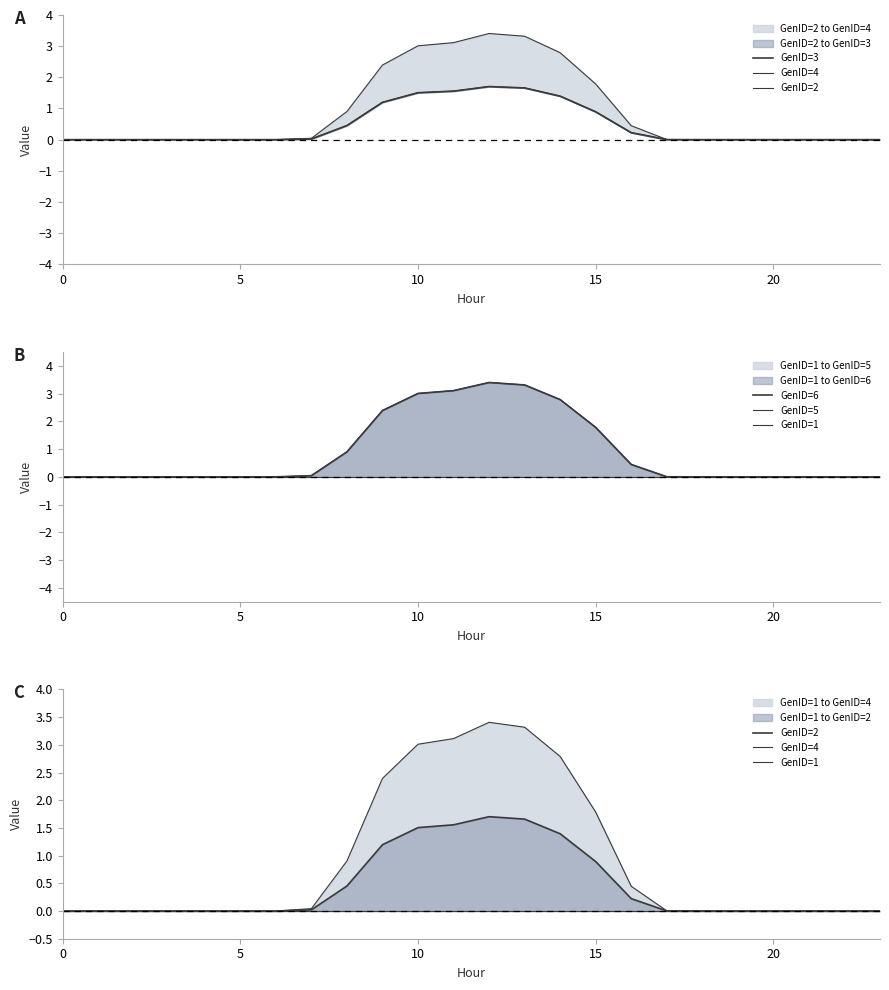

What is the label of the 2nd point from the left?

5